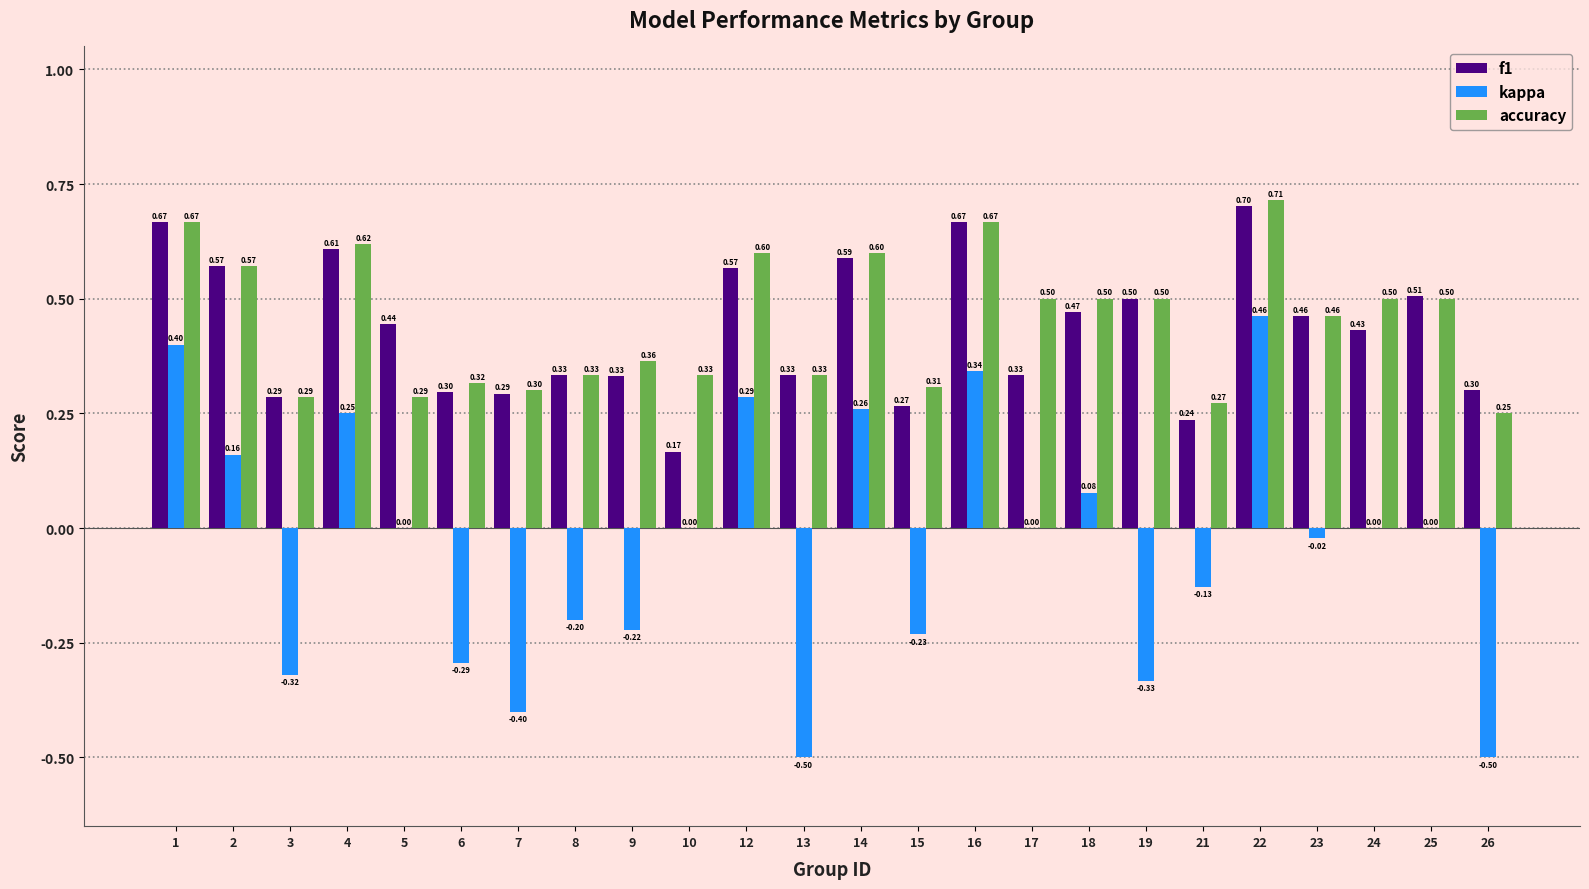

How many f1 values are between 0 and 1?

24